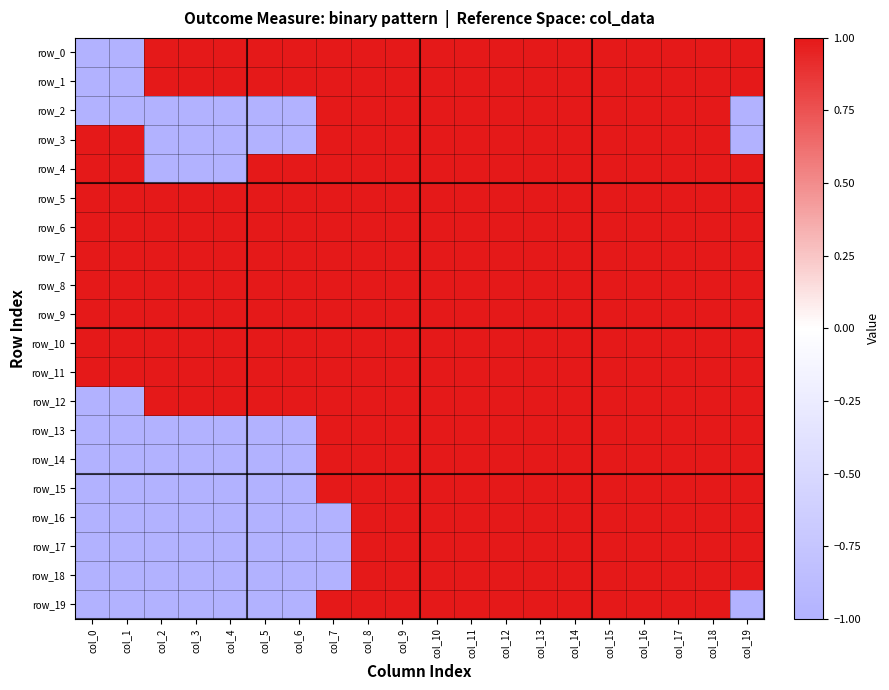

At how many categories does at least one series exceed 0?

20